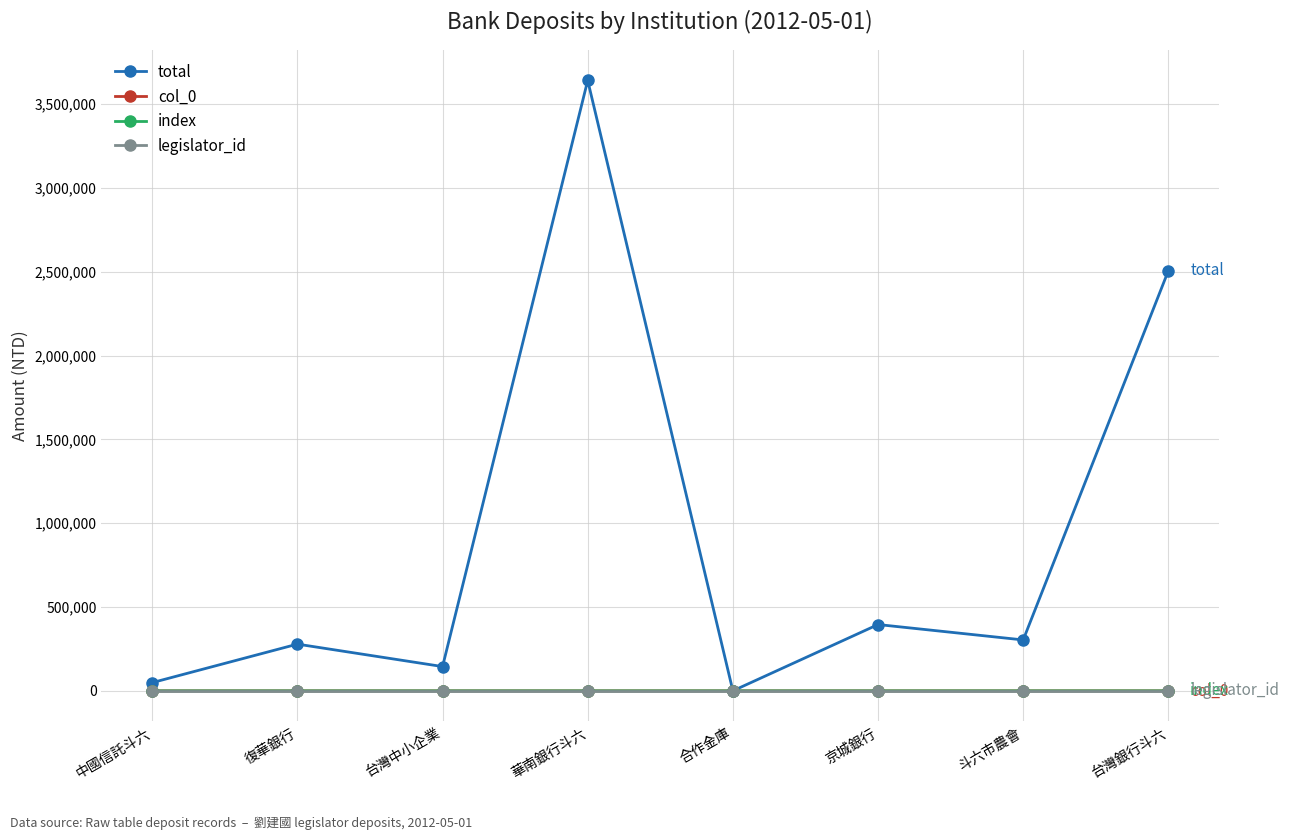

Reading left to right, what are all the values shown in this chart?

total: 49212	278915	145000	3641580	275	395736	303891	2506288
col_0: 43	44	46	47	48	49	50	51
index: 43	44	46	47	48	49	50	51
legislator_id: 1723	1723	1723	1723	1723	1723	1723	1723